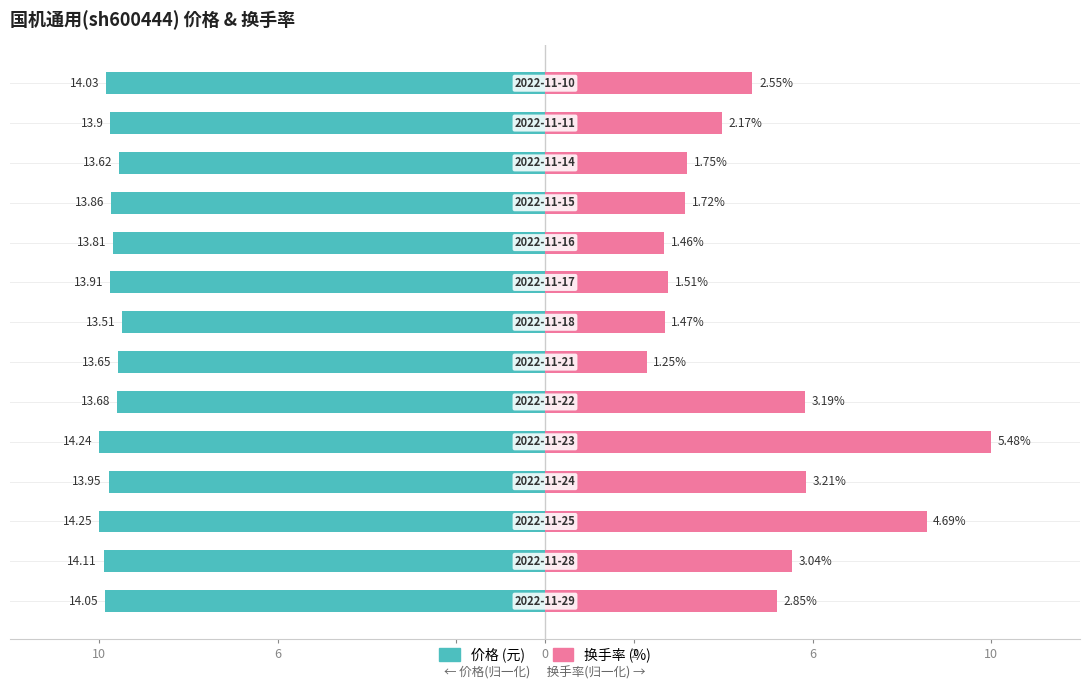

How many bars are there in total?

28